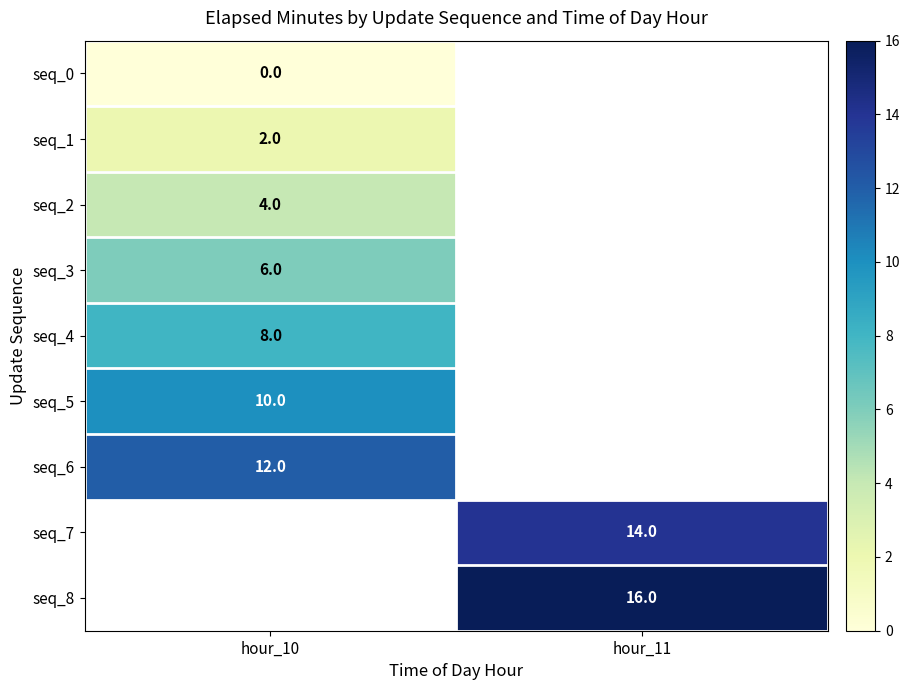

Is it true that seq_8 equals 16 at hour_11?

True